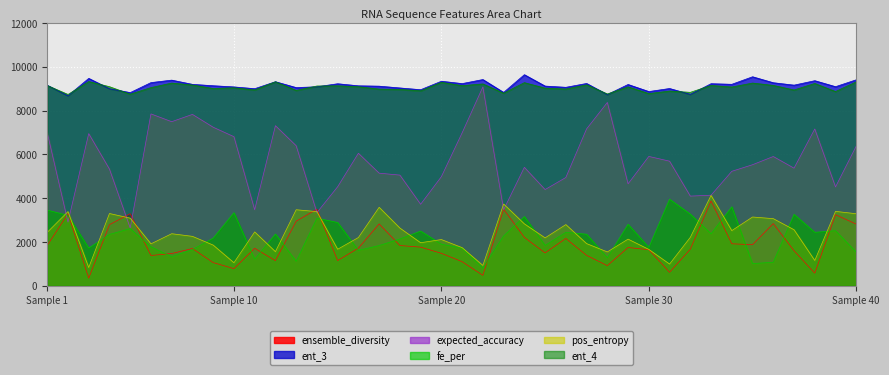

What is the difference between the second highest and minimum values in the expected_accuracy series?

5733.2